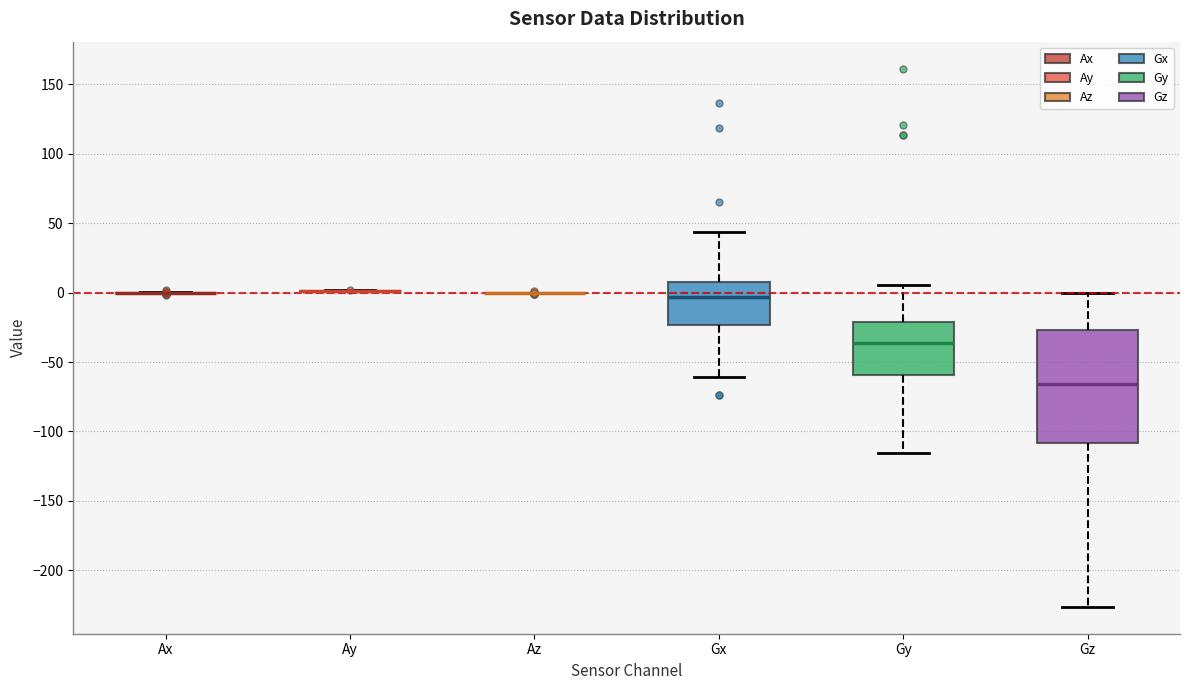

Reading left to right, transcribe this box plot: for each box, give where its median line is, the range the box spans, and where its two whiskers end, as read against the y-axis. The values are not printed on the chart, so give them approximately, as read against the axis.

Ax: box collapsed to a line at 0, whiskers 0 to 0
Ay: box collapsed to a line at 0, whiskers 0 to 0
Az: box collapsed to a line at 0, whiskers 0 to 0
Gx: median -5, box -25 to 10, whiskers -60 to 45
Gy: median -35, box -60 to -20, whiskers -115 to 5
Gz: median -65, box -110 to -25, whiskers -225 to 0